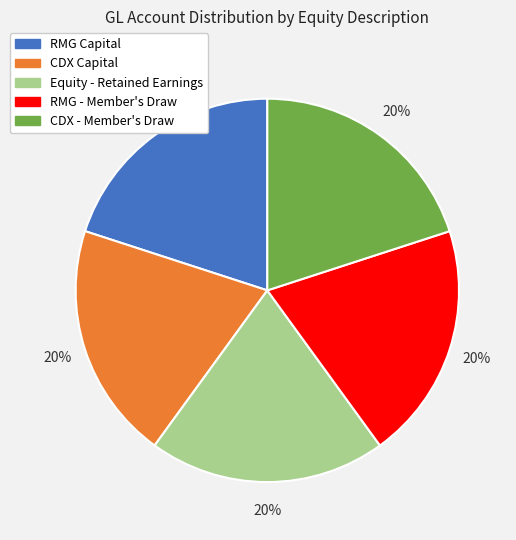

Combined, do Equity - Retained Earnings and RMG - Member's Draw account for over 50%?

No